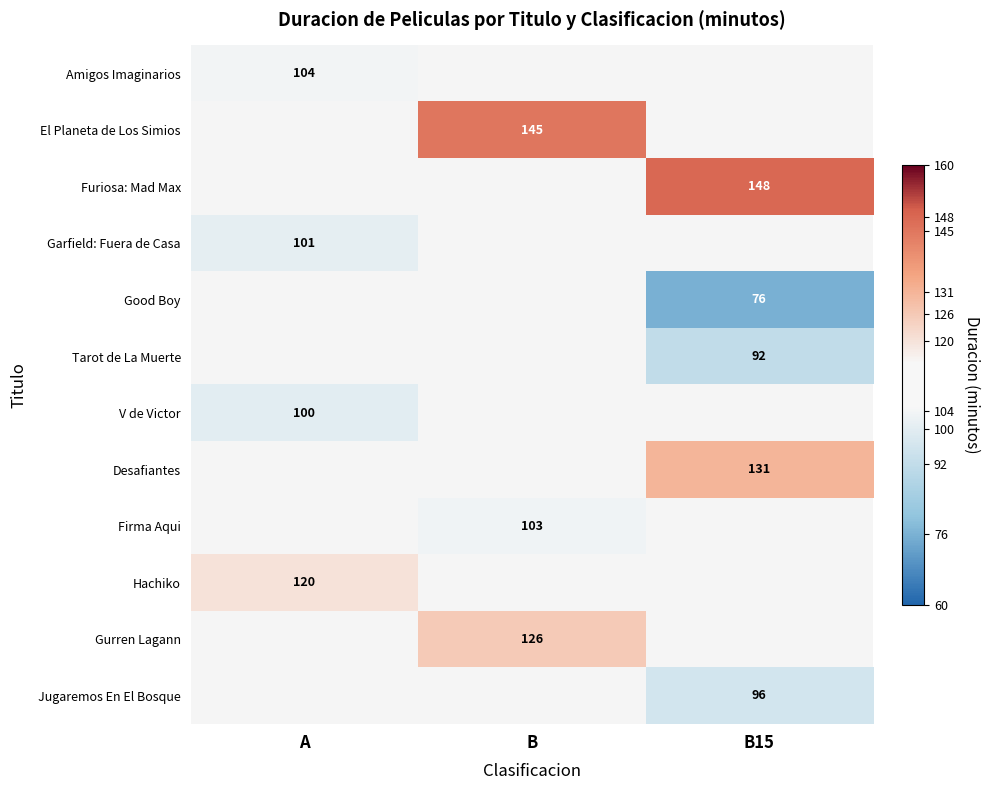

Which has a higher value, A or B?

B